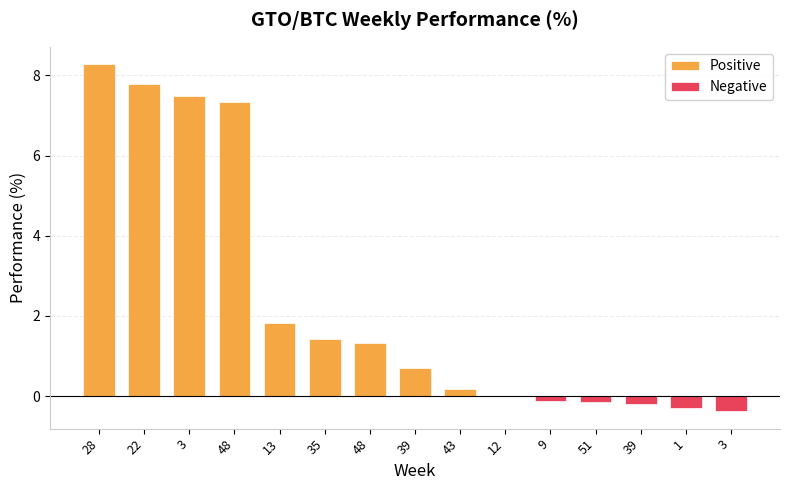

Which has a higher value, 1 or 39?

39